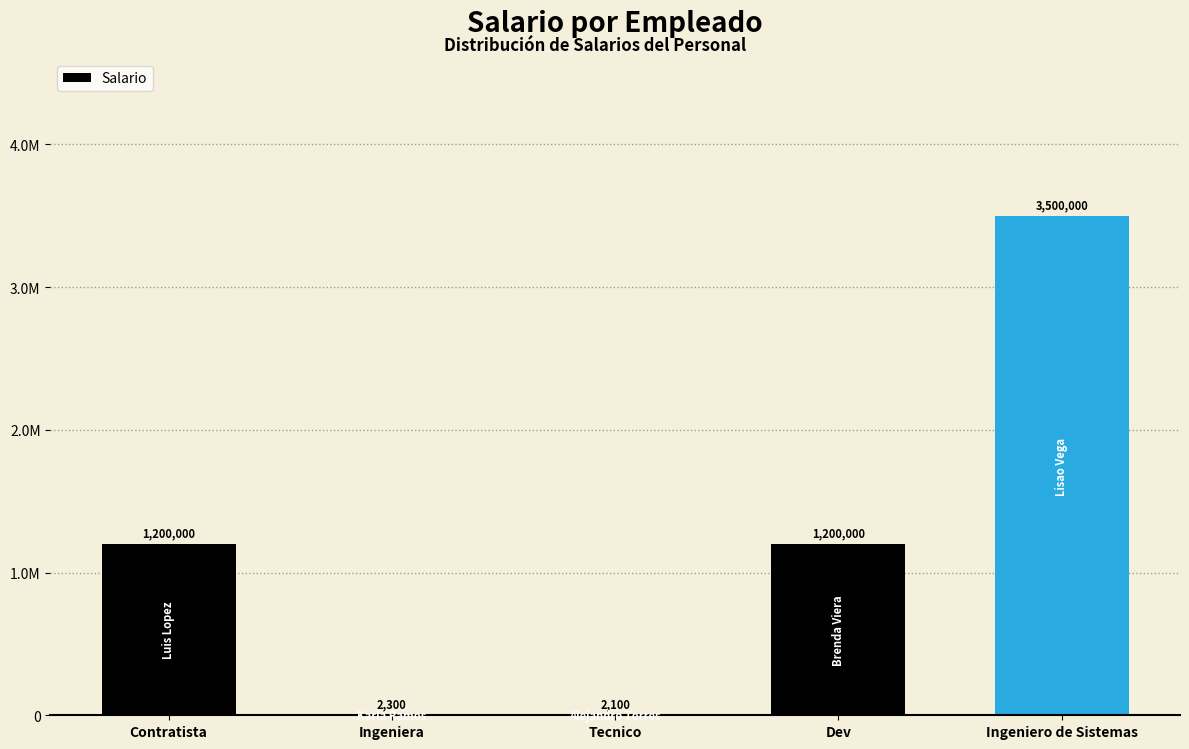

The value at Ingeniero de Sistemas is 5361134. True or false?

False